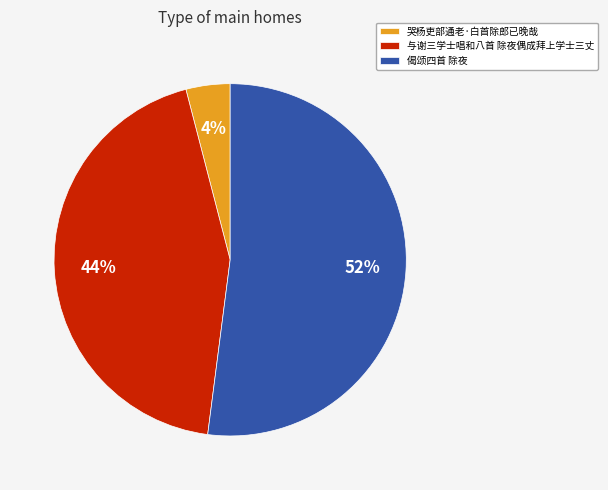

How many segments does this pie chart have?

3